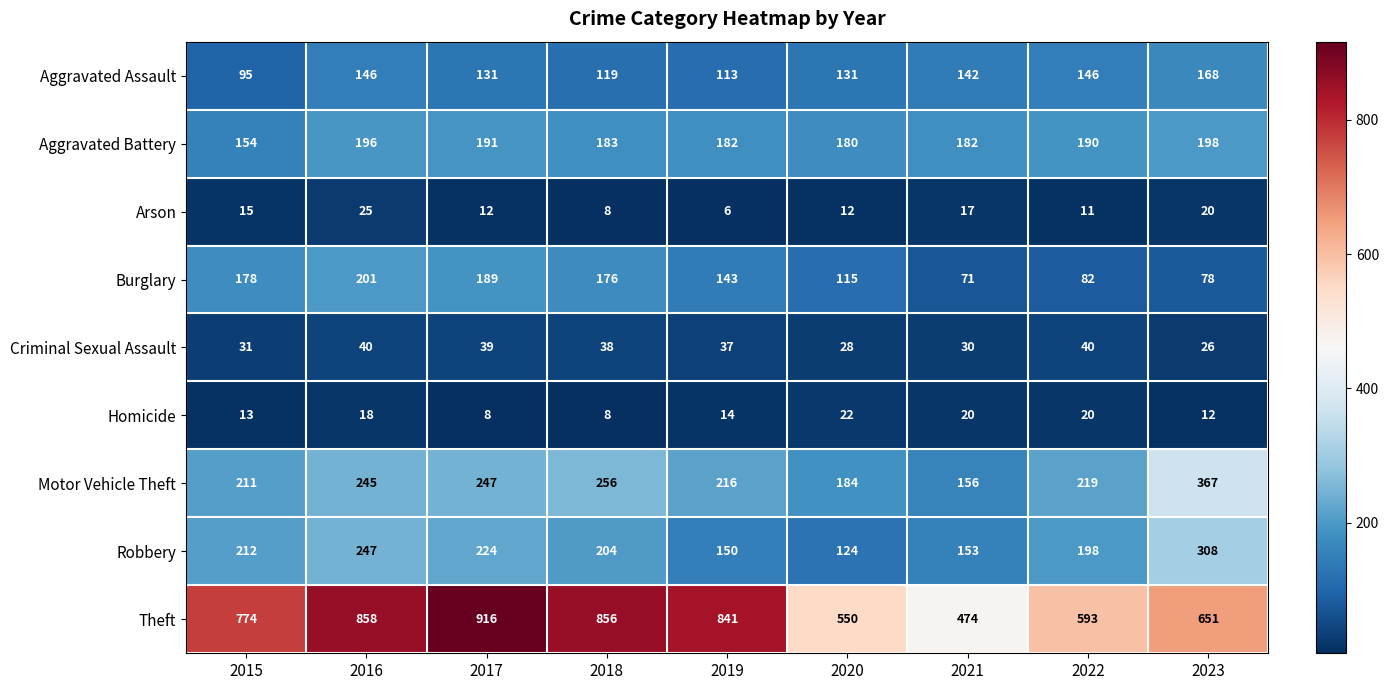

Between 2021 and 2023, which series saw the biggest shift?

Motor Vehicle Theft